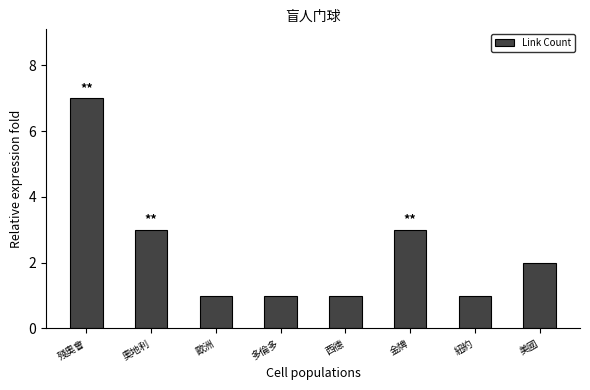

Between 美國 and 金牌, which is larger?

金牌